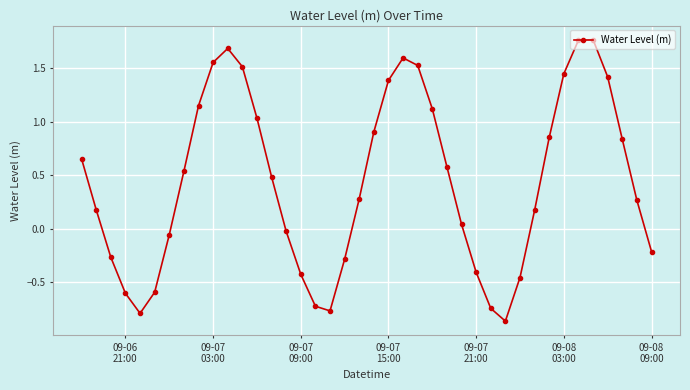

How many interior local valleys (lower than both neighbors) does the data have?

3